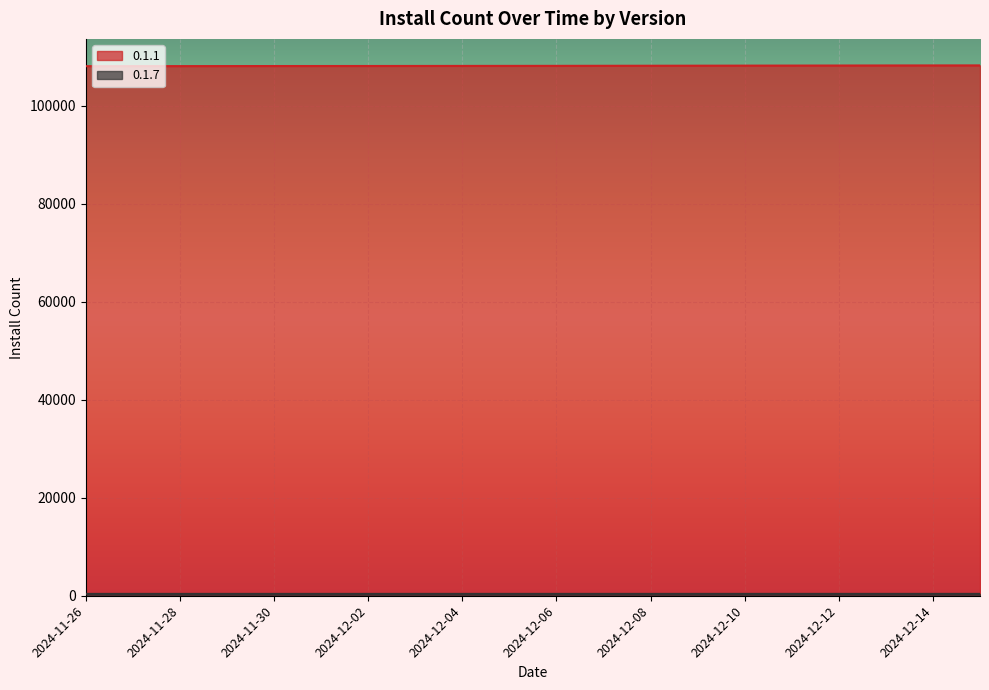

True or false: 0.1.7 and 0.1.1 intersect in this chart.

False